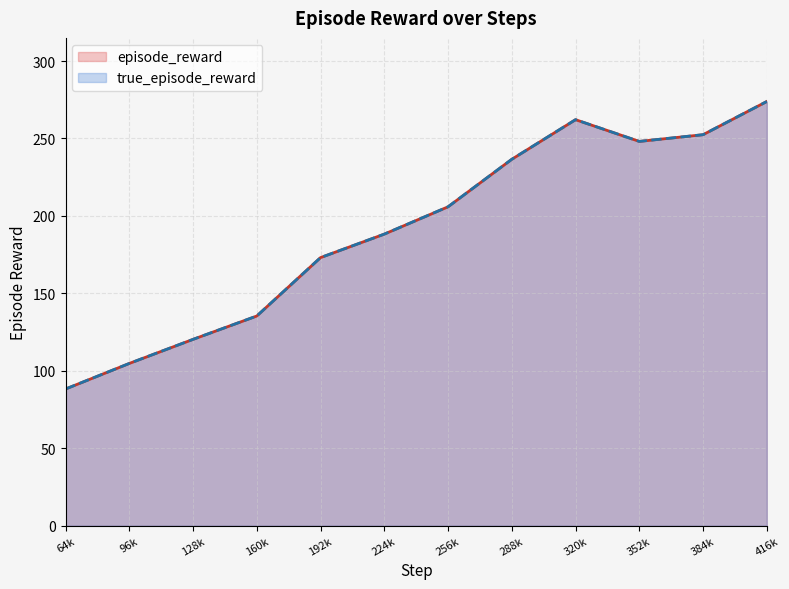

Reading left to right, what are all the values shown in this chart?

episode_reward: 88.2	104.7	120.3	135.4	173.1	188.2	205.9	236.6	262.1	248.1	252.4	273.9
true_episode_reward: 88.2	104.7	120.3	135.4	173.1	188.2	205.9	236.6	262.1	248.1	252.4	273.9